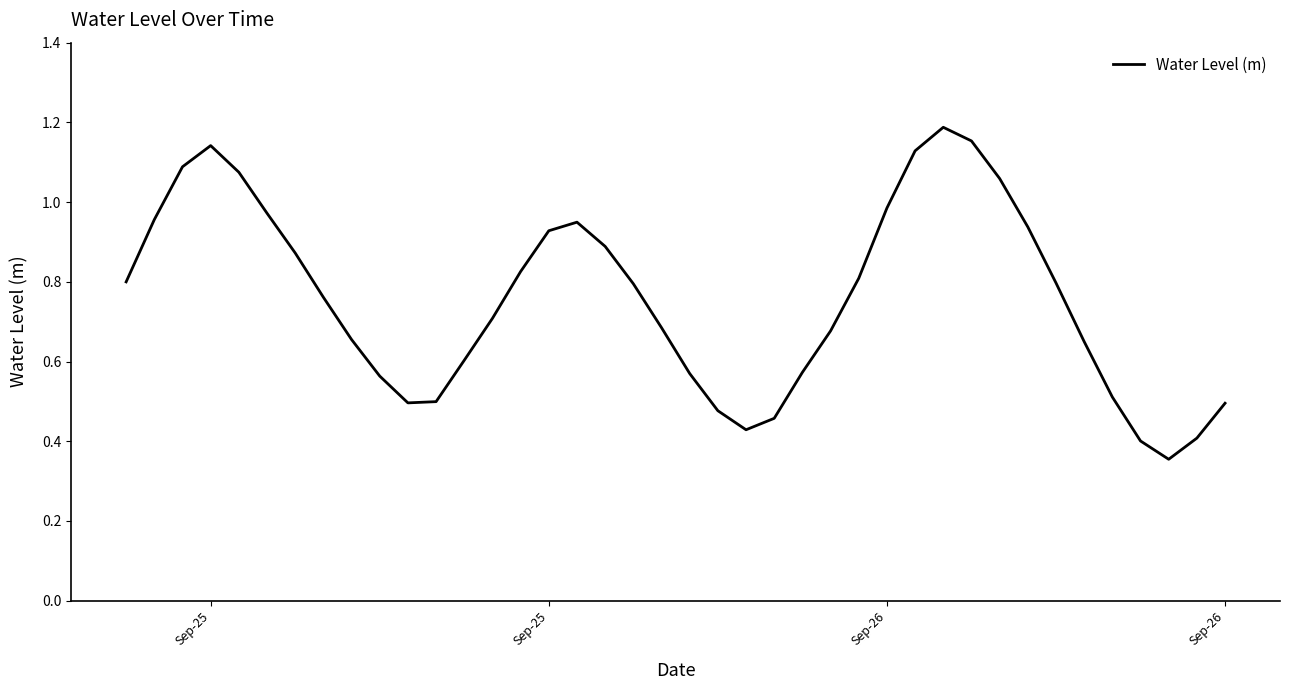

How many lines are shown in the chart?

1